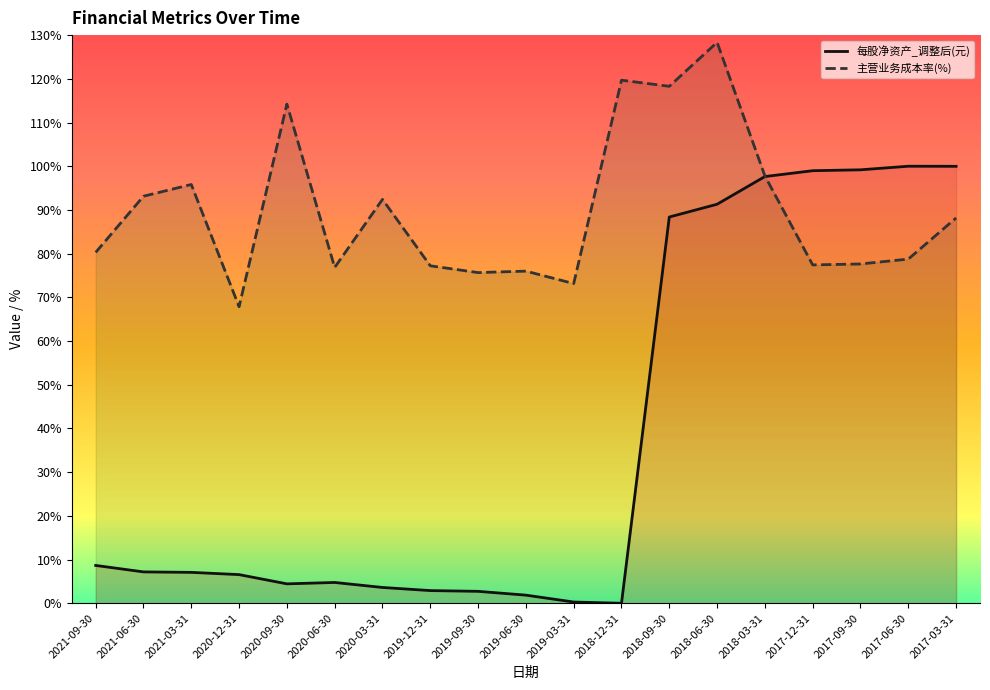

Where does the 主营业务成本率(%) series first go above 80?

2021-09-30